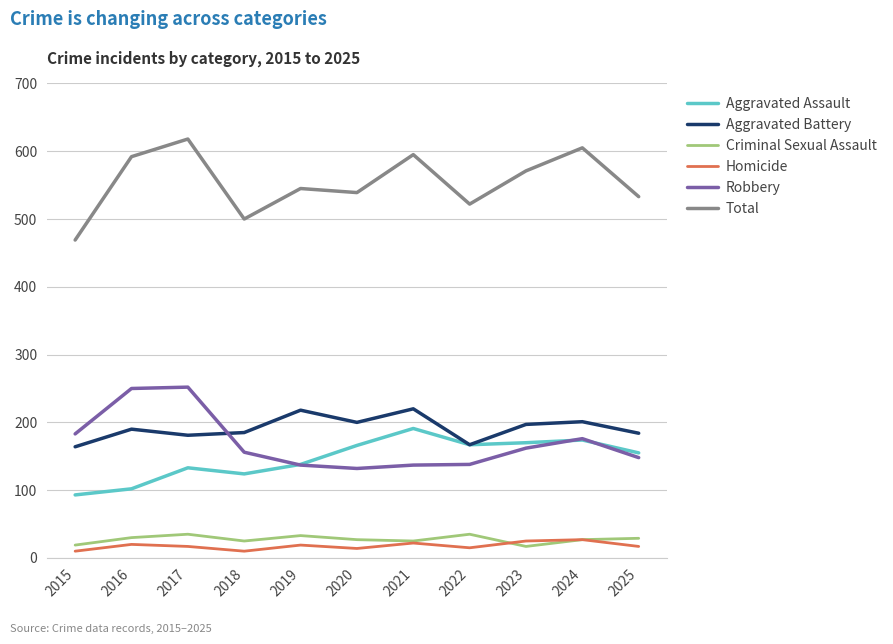

True or false: Homicide and Total intersect in this chart.

False